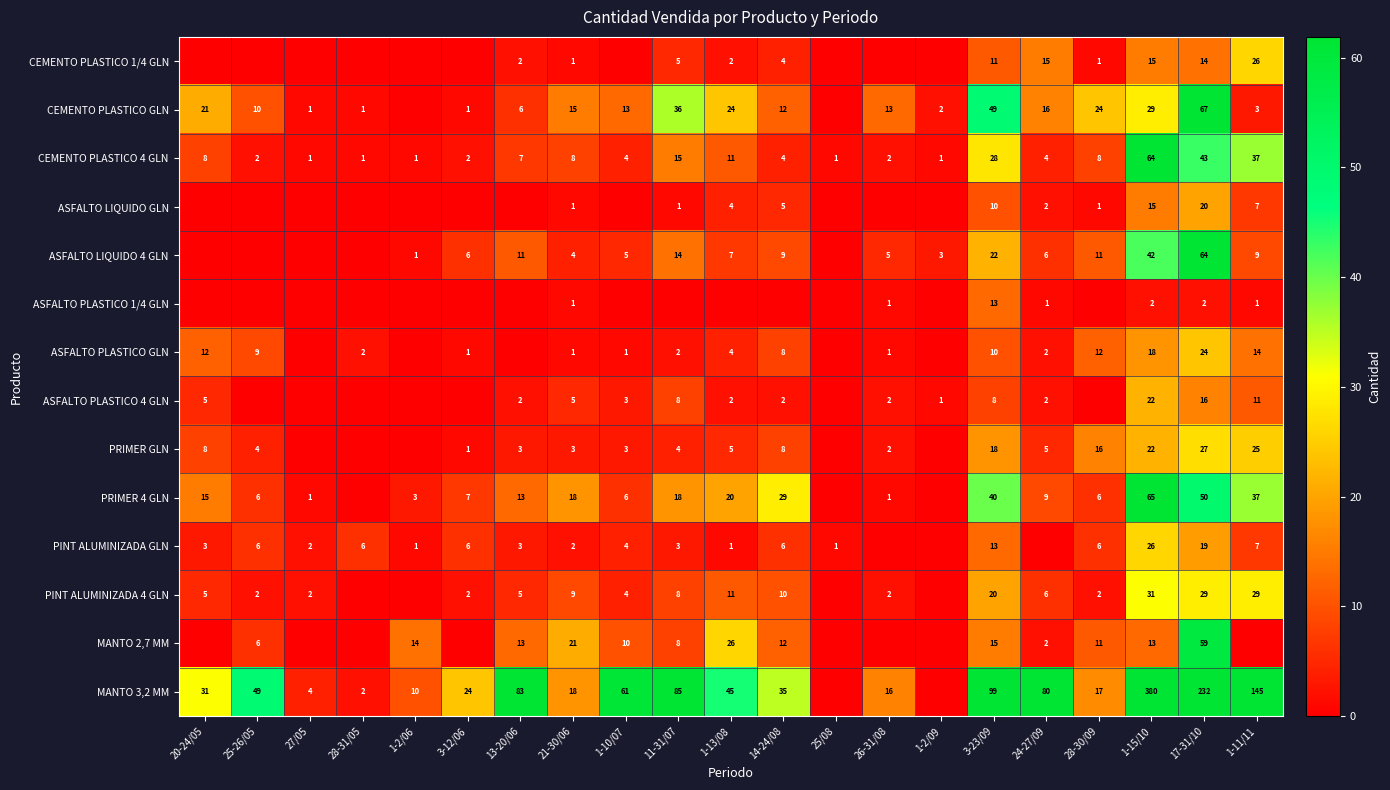

What is the difference between the maximum and minimum values in the CEMENTO PLASTICO 4 GLN series?

63